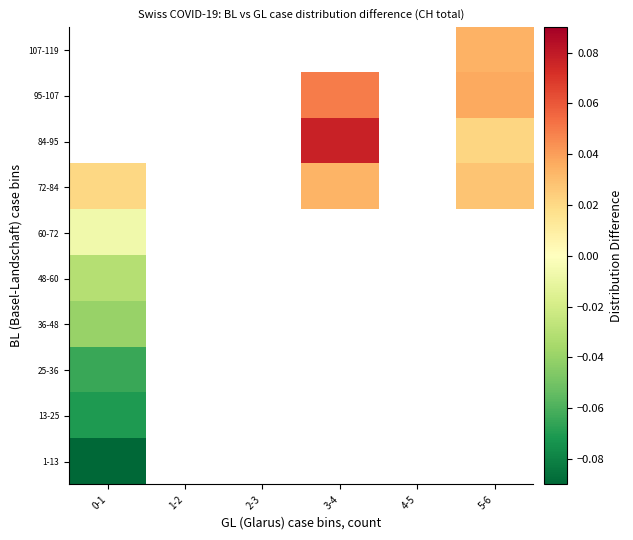

How many series are shown in this chart?

10